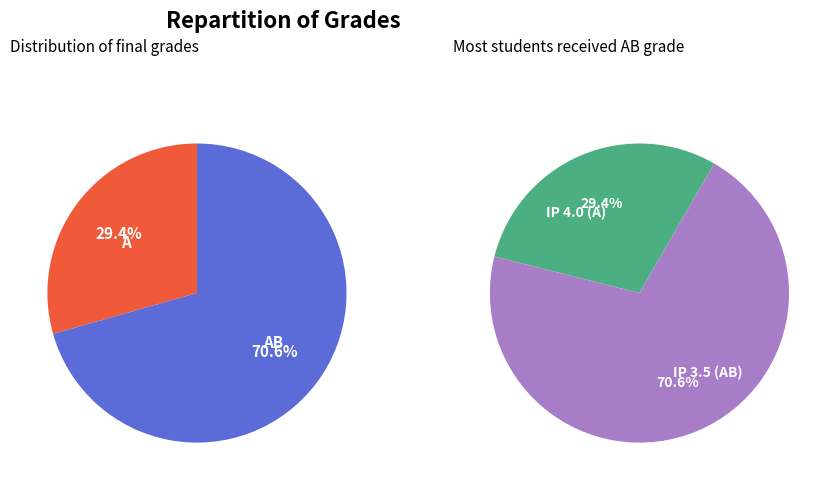

How many segments does this pie chart have?

2